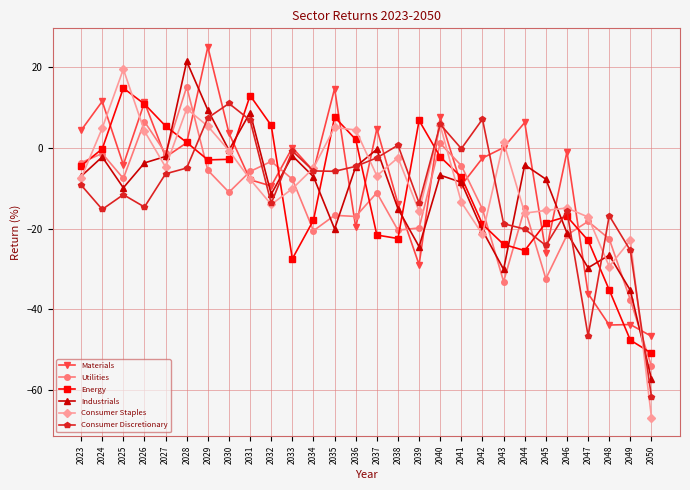

What are all the series names shown in the legend?

Materials, Utilities, Energy, Industrials, Consumer Staples, Consumer Discretionary